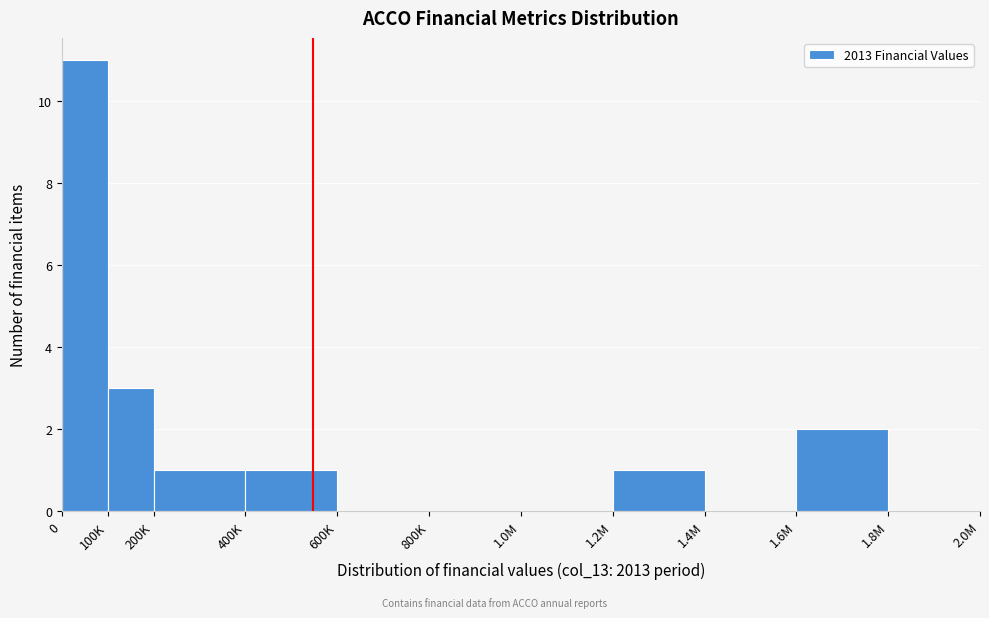

Reading right to left, list all the values displayed in this chart.

1.8M=0	1.6M=2	1.4M=0	1.2M=1	1.0M=0	800K=0	600K=0	400K=1	200K=1	100K=3	0=11